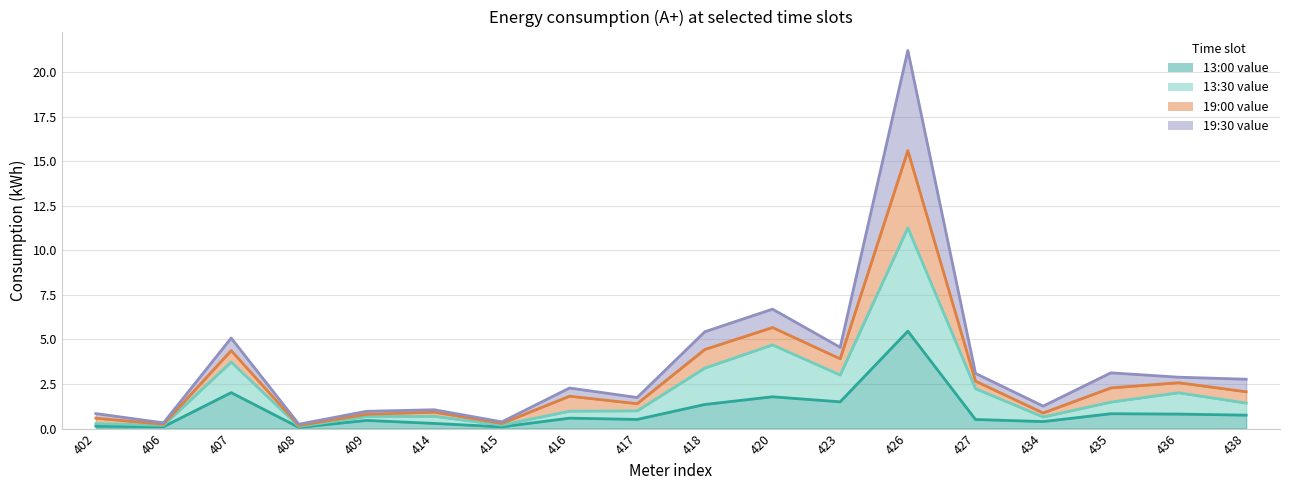

What is the minimum value for 19:00 value?

0.2